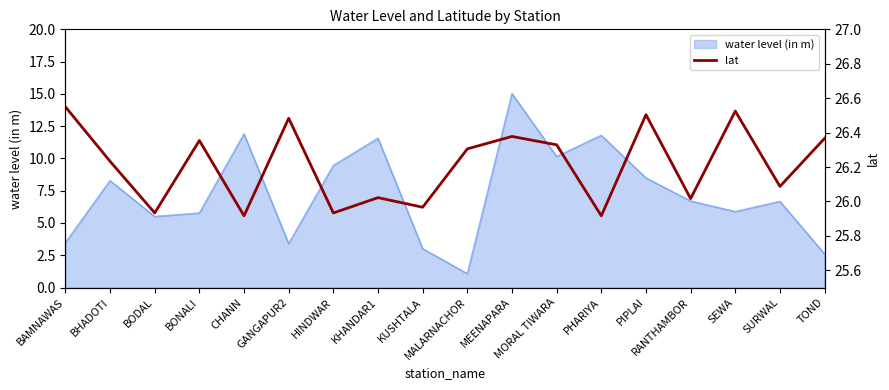

Is it true that the value at PIPLAI is 17.5?

False